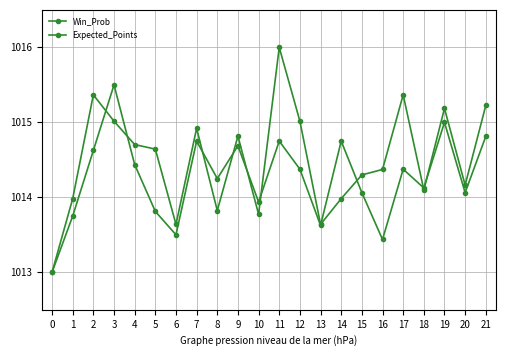

Which category has the highest value across all series?

11